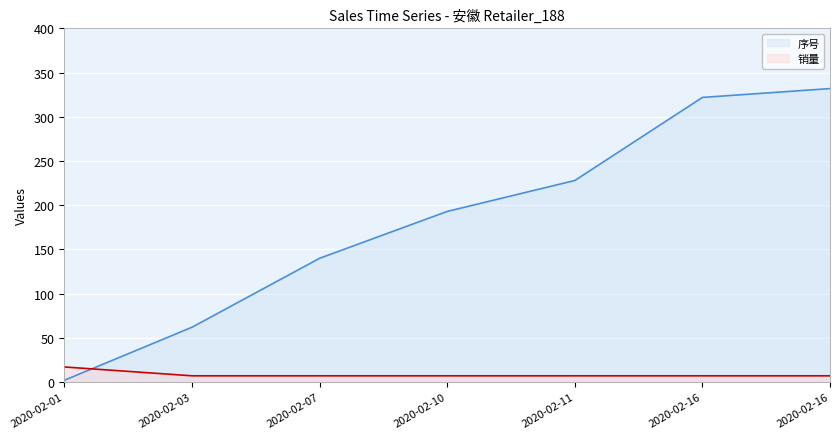

What is the difference between the highest and lowest values at 2020-02-03?

55